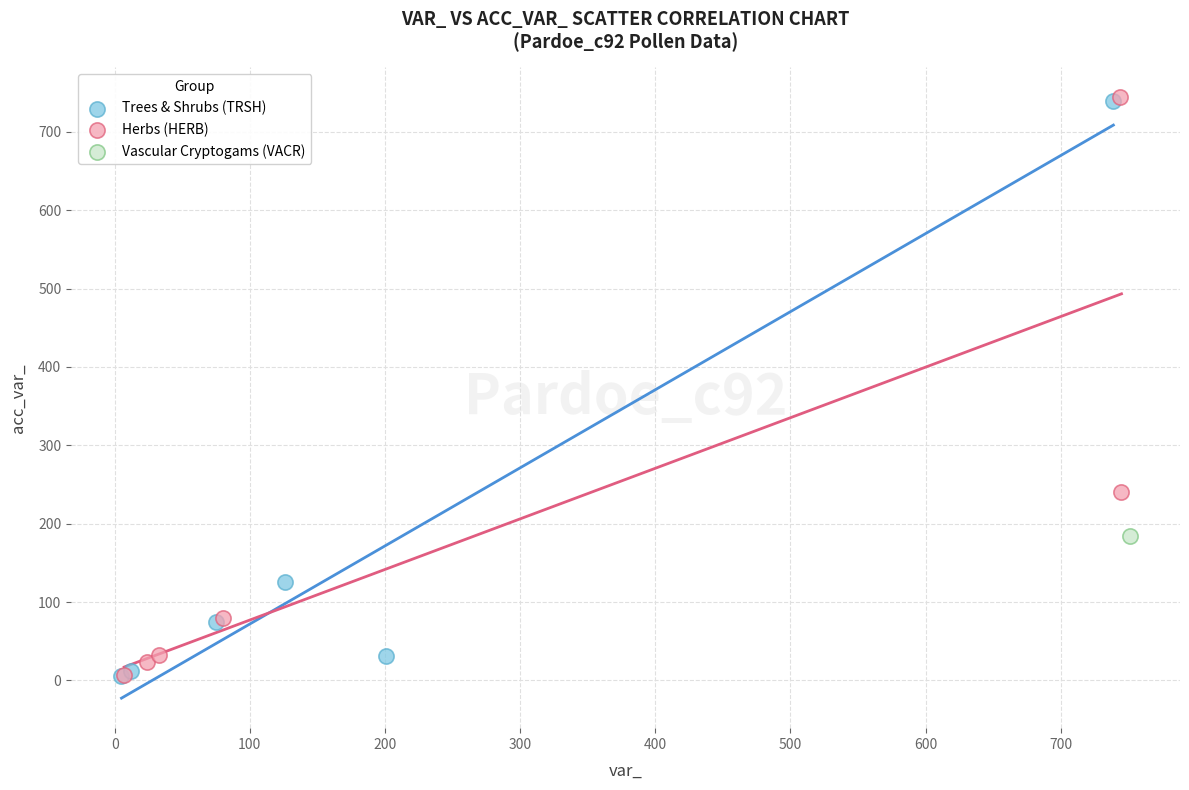

What are all the series names shown in the legend?

Trees & Shrubs (TRSH), Herbs (HERB), Vascular Cryptogams (VACR)